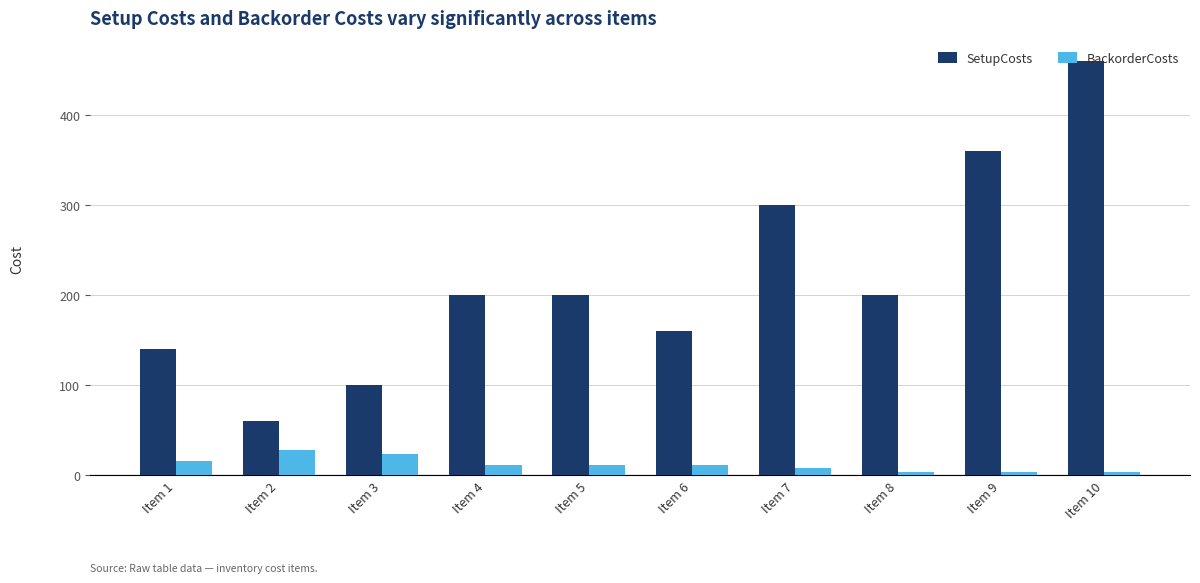

At Item 8, list the series in order from largest to smallest.

SetupCosts, BackorderCosts